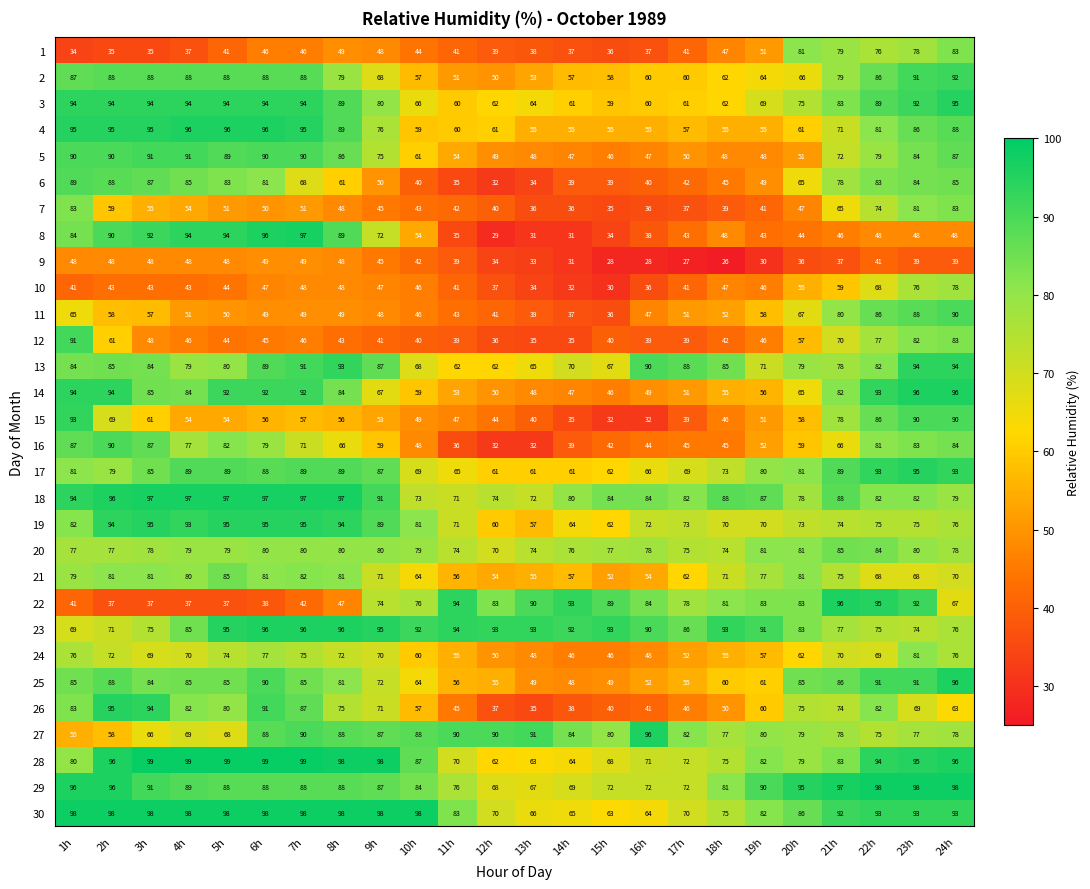

True or false: 7 has a value of 60 at 15h.

False